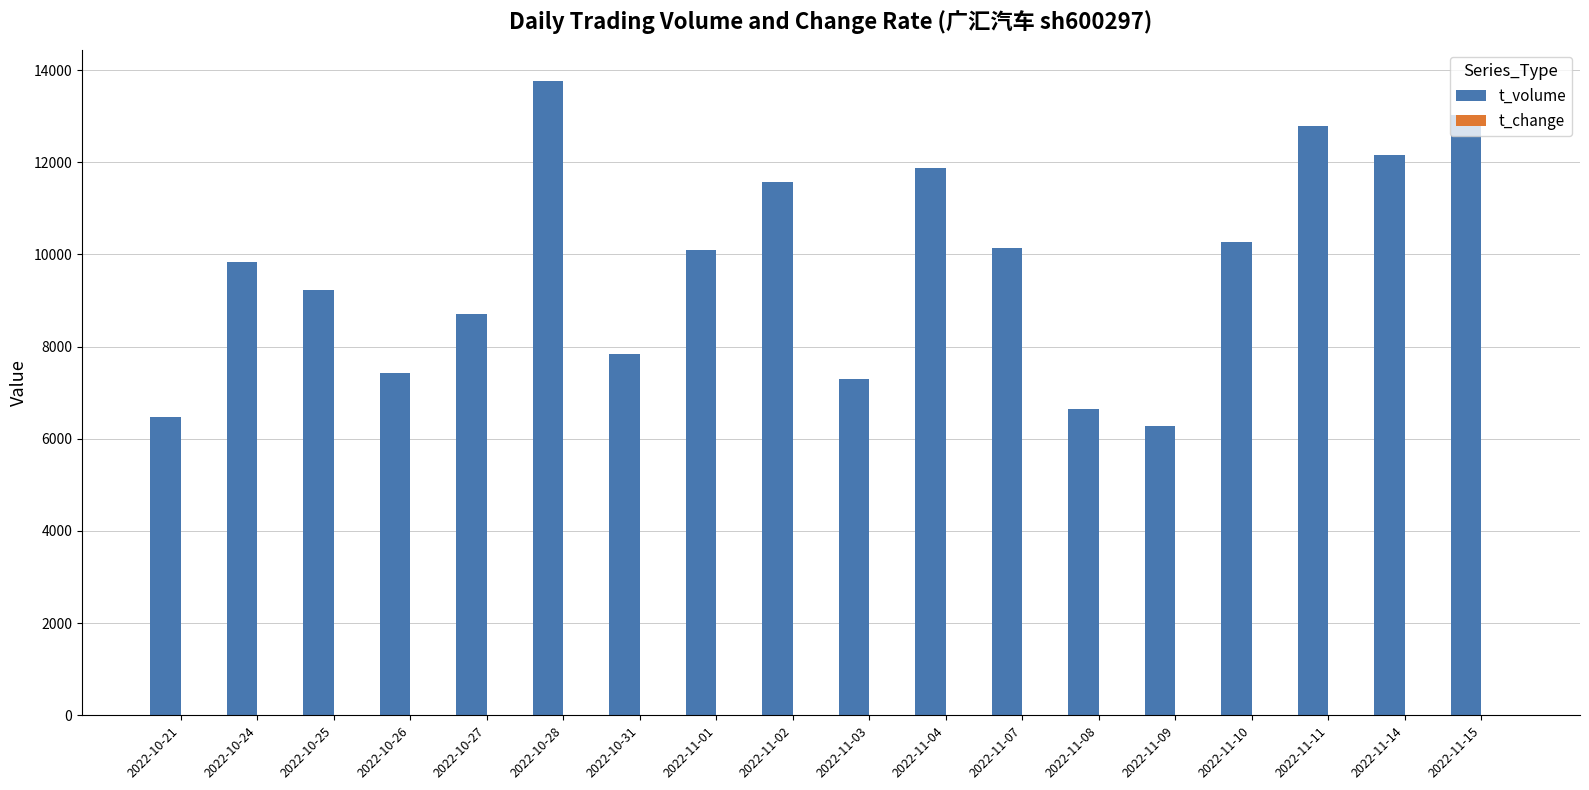

Between 2022-11-01 and 2022-11-15, which series saw the biggest shift?

t_volume